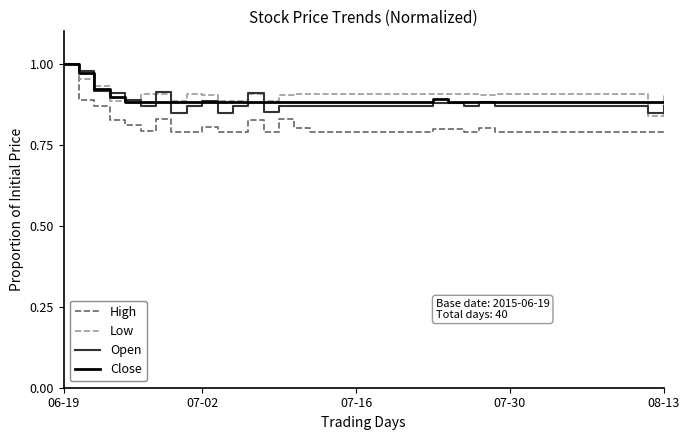

Which series has the widest spread of values?

High